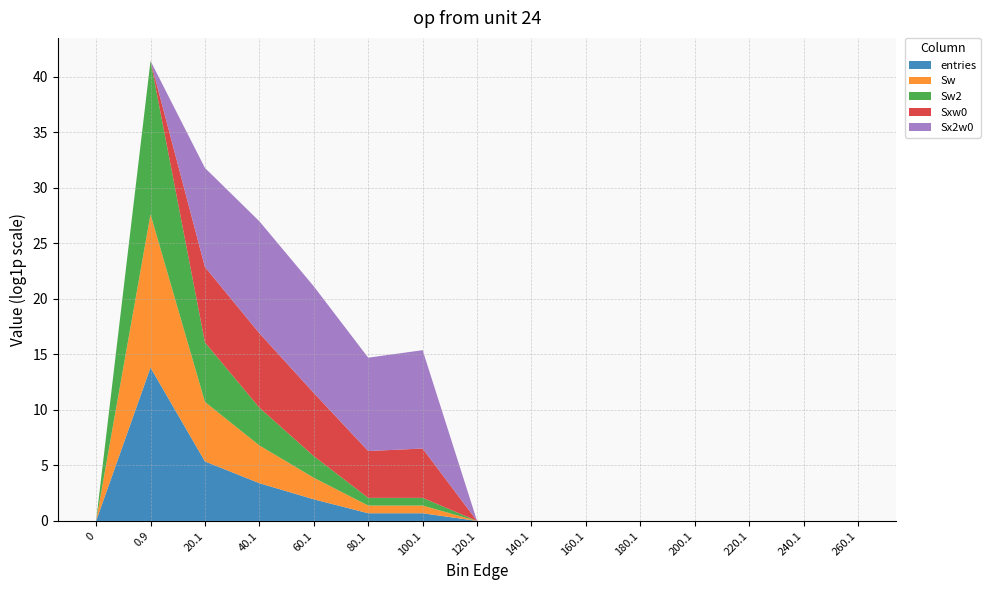

Reading left to right, extract all data points from this chart.

entries: 0	999751	212	29	6	1	1	0	0	0	0	0	0	0	0
Sw: 0	999751	212	29	6	1	1	0	0	0	0	0	0	0	0
Sw2: 0	999751	212	29	6	1	1	0	0	0	0	0	0	0	0
Sxw0: 0	0	889	819	296	67	84	0	0	0	0	0	0	0	0
Sx2w0: 0	0	7523	23965	14818	4489	7056	0	0	0	0	0	0	0	0